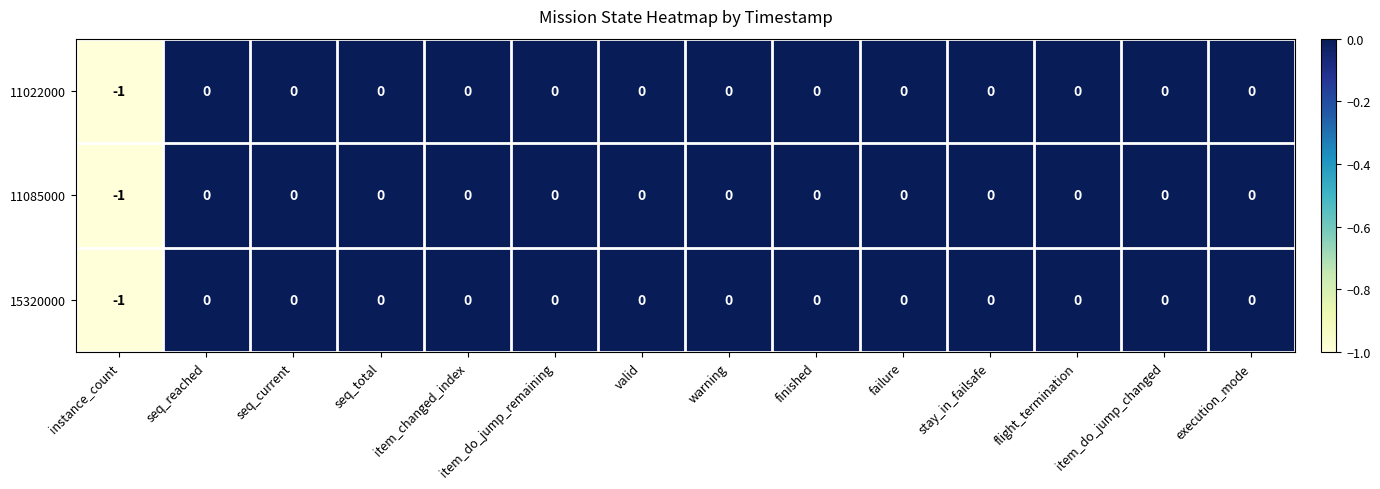

True or false: 11085000 has a value of 0 at seq_total.

True